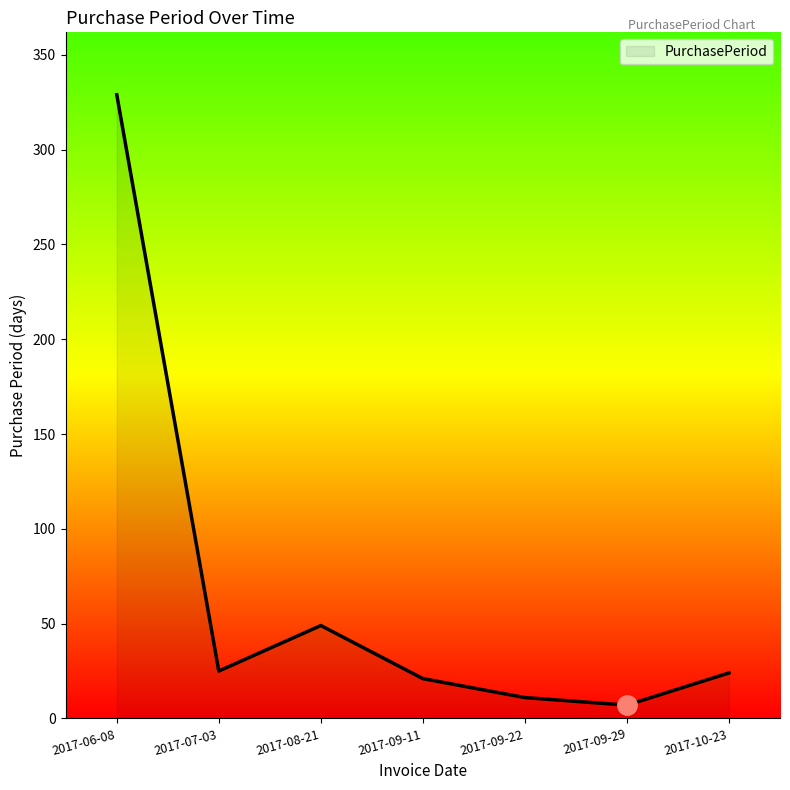

How many categories are shown in the chart?

7